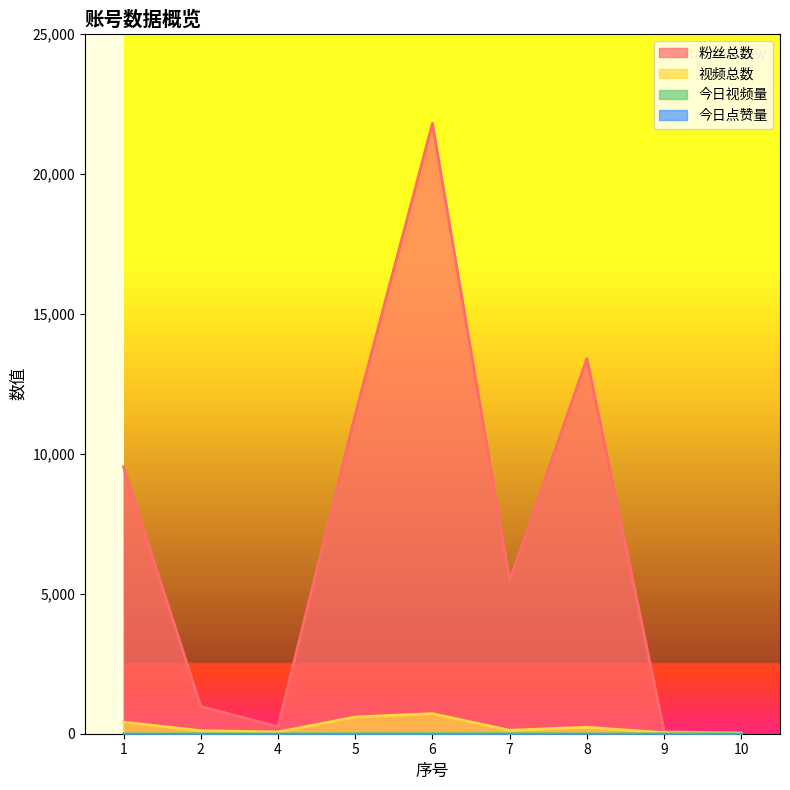

Does the chart display data point markers on the line(s)?

No